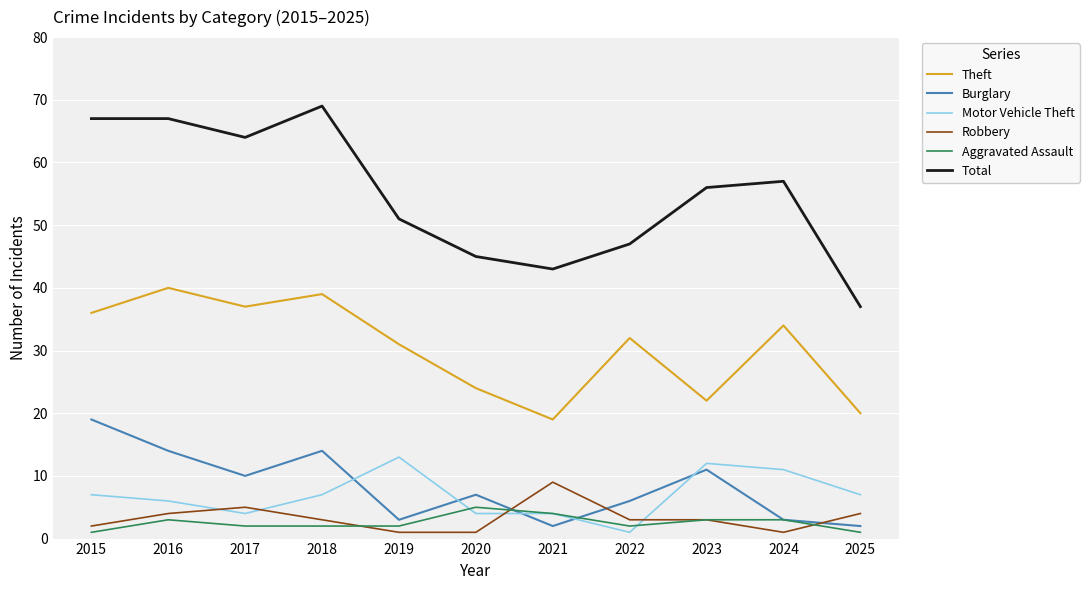

True or false: Theft and Burglary intersect in this chart.

False